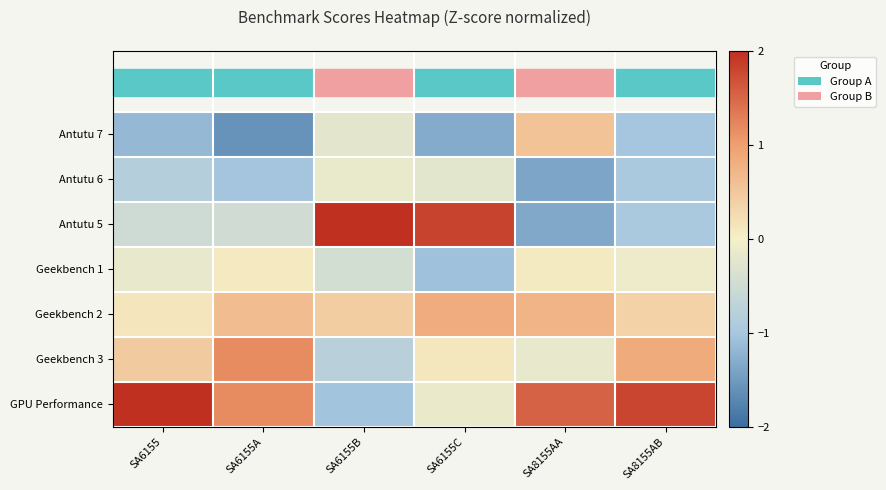

Which series has the largest total across all categories?

GPU Performance